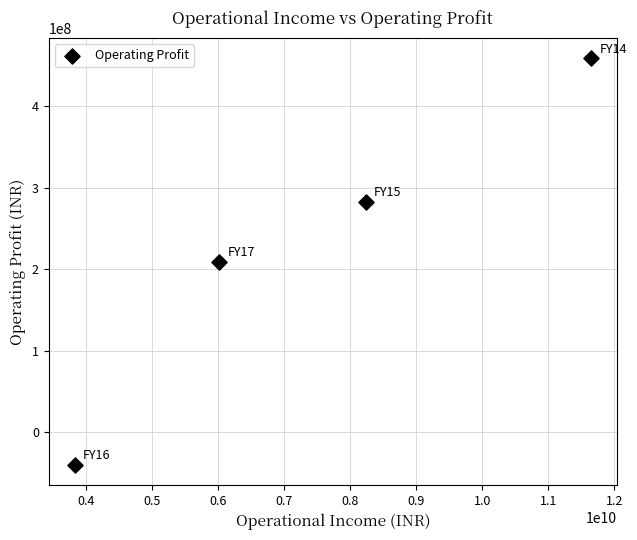

What is the average Y value?

227790734